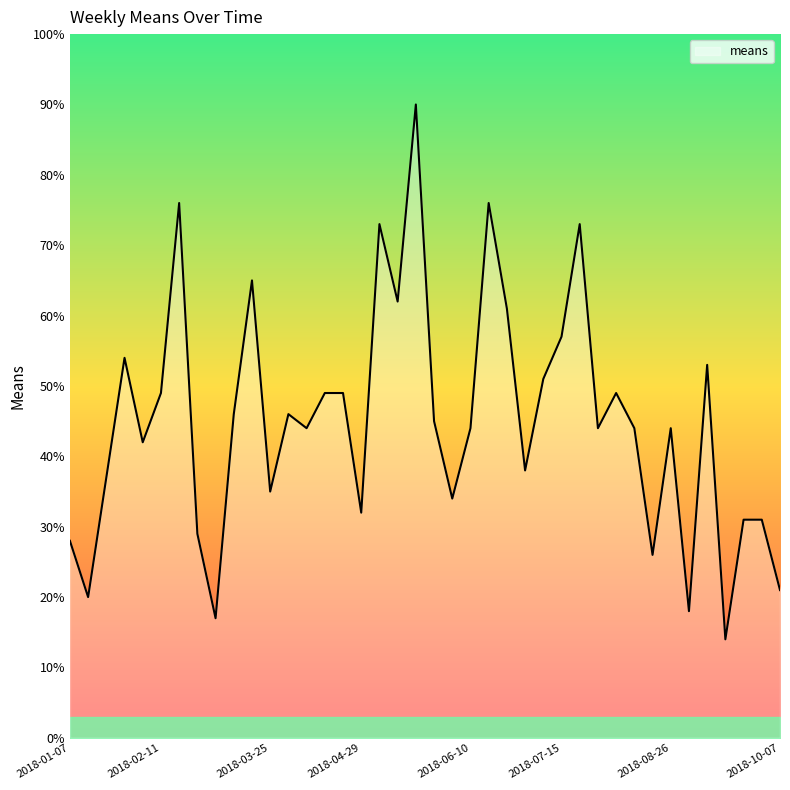

How many lines are shown in the chart?

1